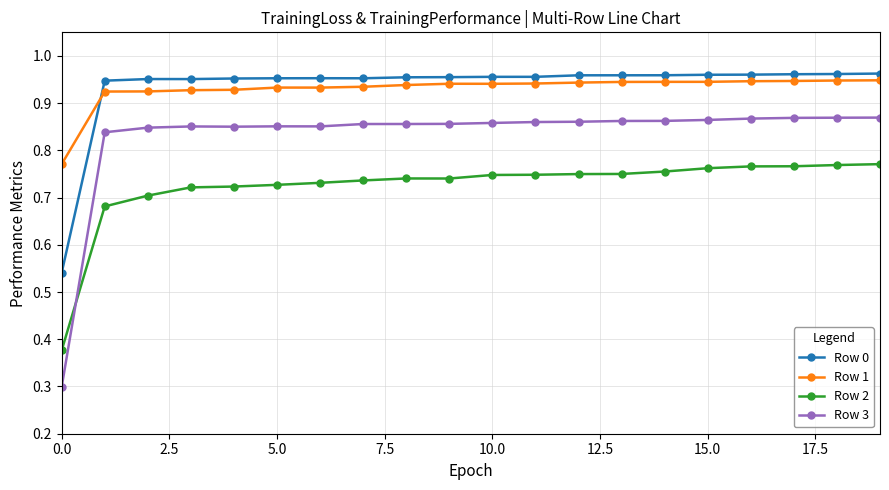

True or false: Row 1 and Row 0 intersect in this chart.

True